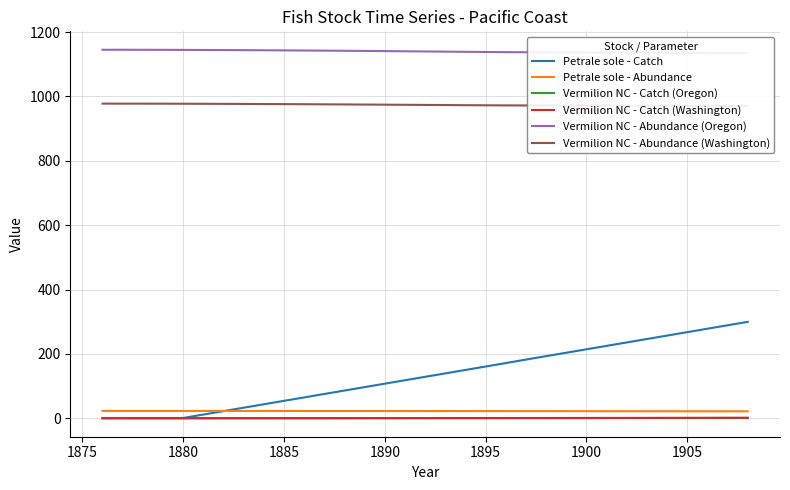

True or false: Petrale sole - Catch and Vermilion NC - Abundance (Washington) intersect in this chart.

False